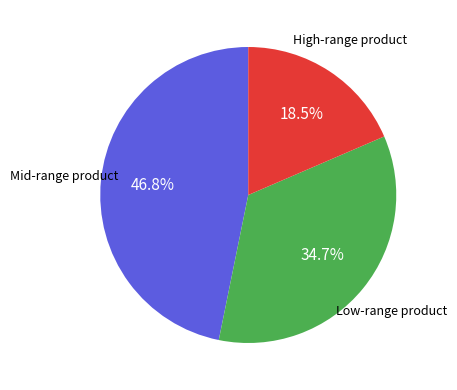

Is there a majority slice in this chart?

No